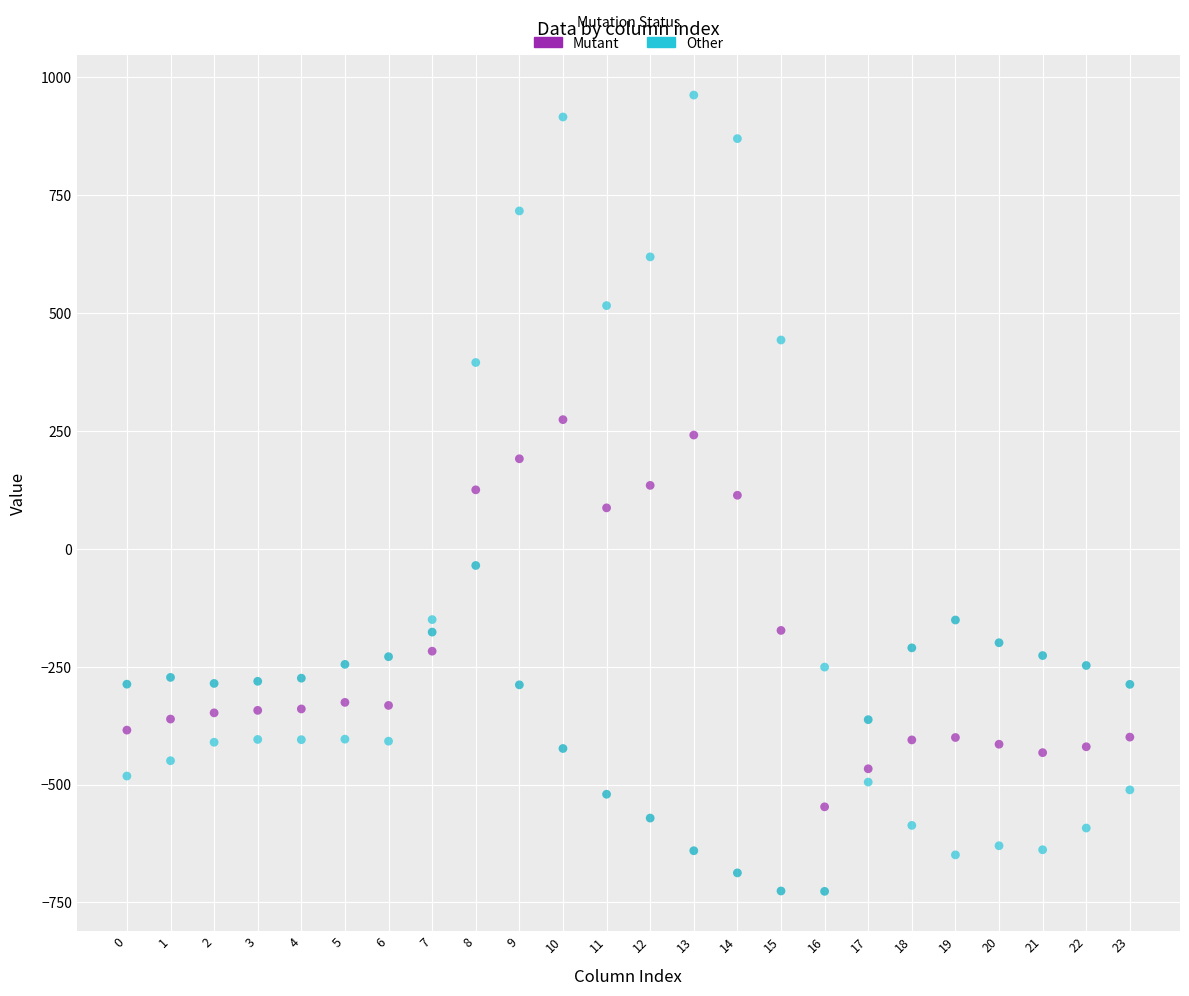

Across all data points, what is the range of Y values (max minus min)?

1689.3